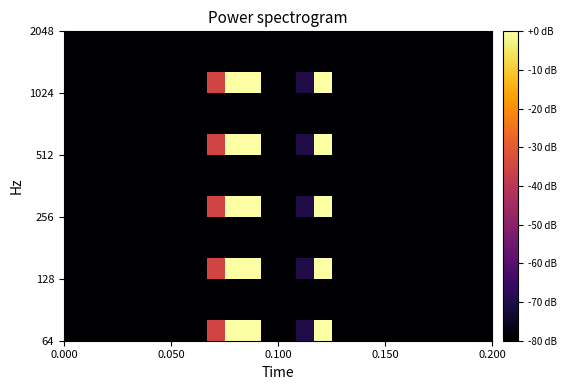

How many data points does each series have?

24